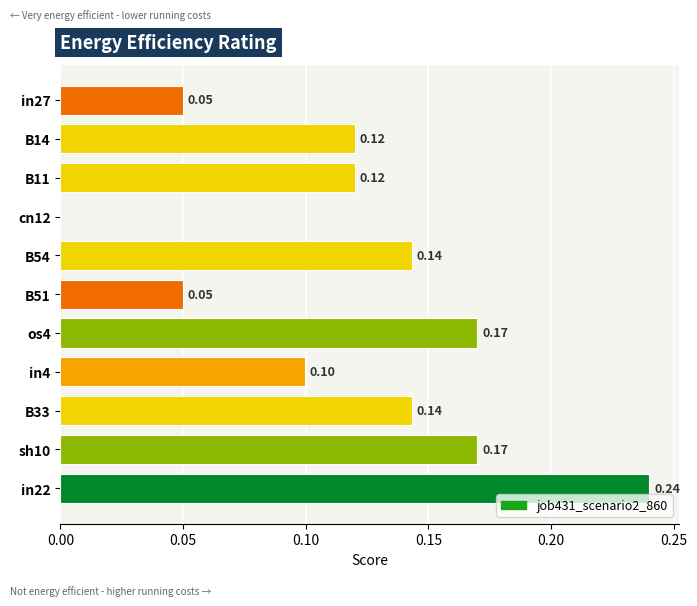

How many values are above zero?

10